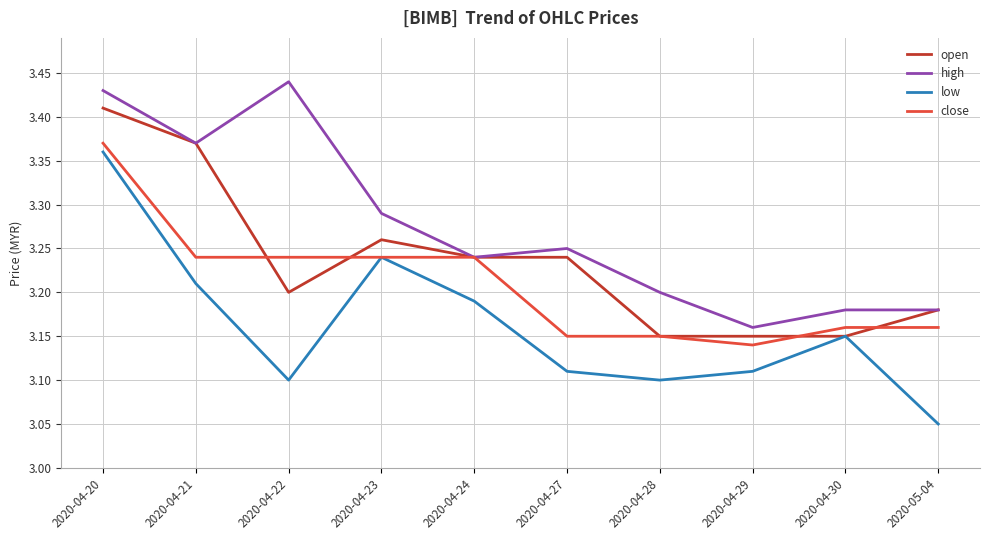

Between 2020-04-24 and 2020-04-29, which series saw the biggest shift?

close